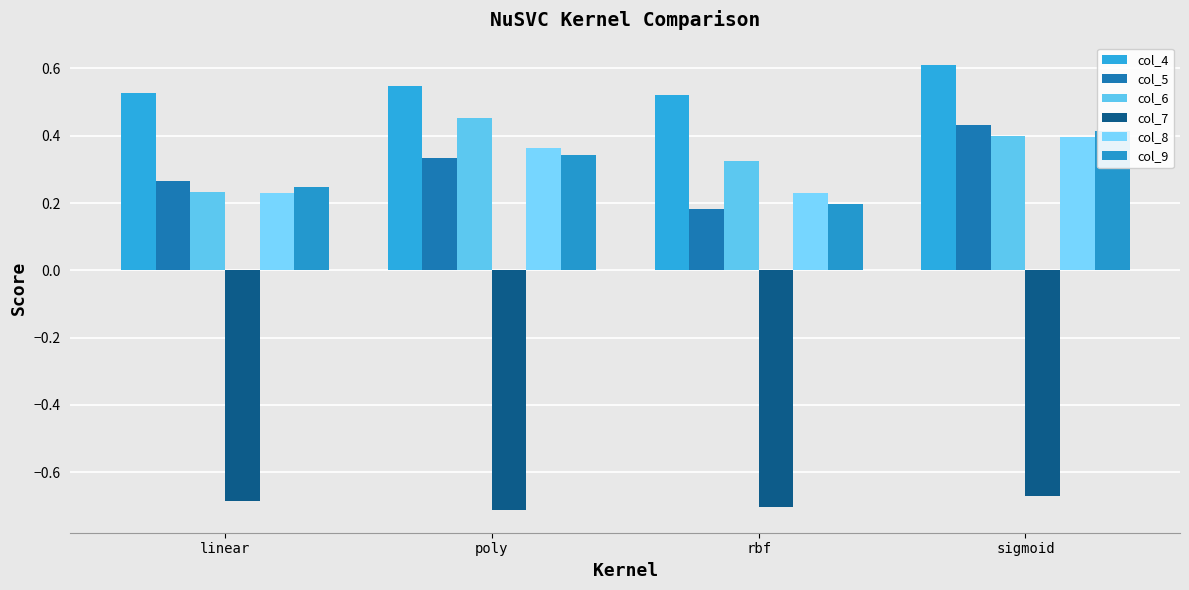

What is the label of the 2nd bar from the right?

rbf